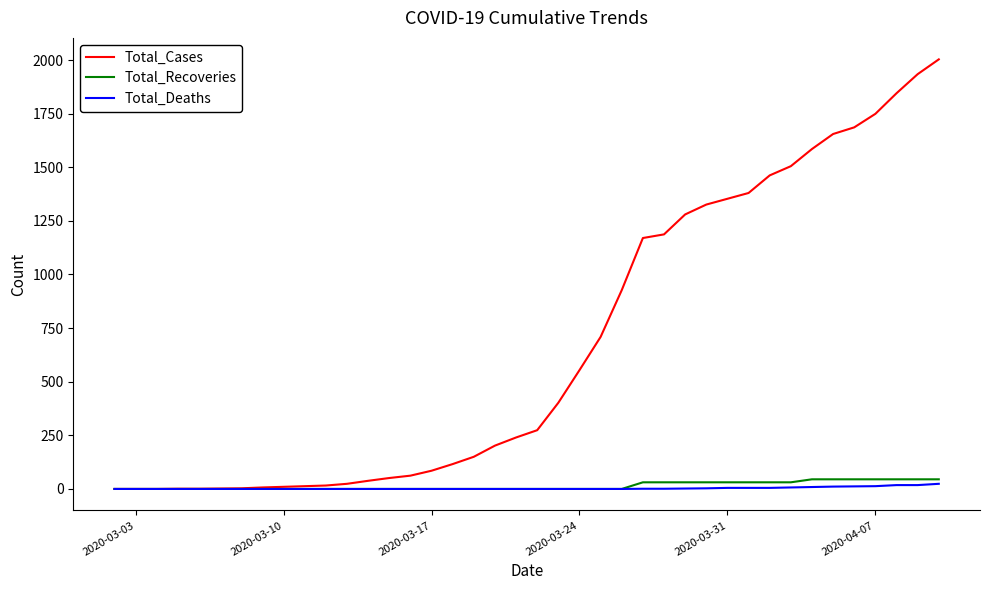

What is the greatest value displayed?

2003